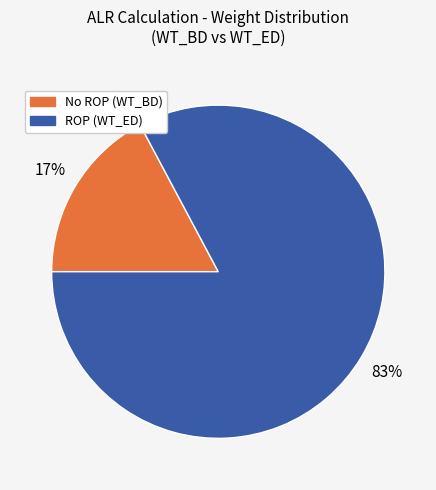

True or false: No ROP (WT_BD) accounts for 17% of the total.

True